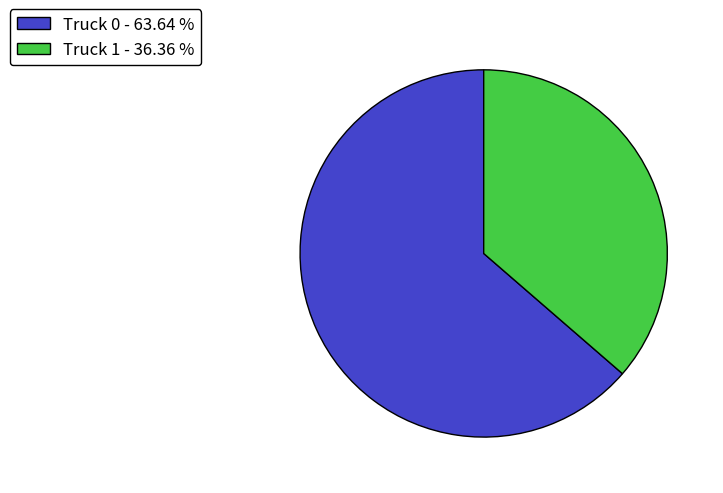

Between Truck 0 - 63.64 % and Truck 1 - 36.36 %, which is larger?

Truck 0 - 63.64 %